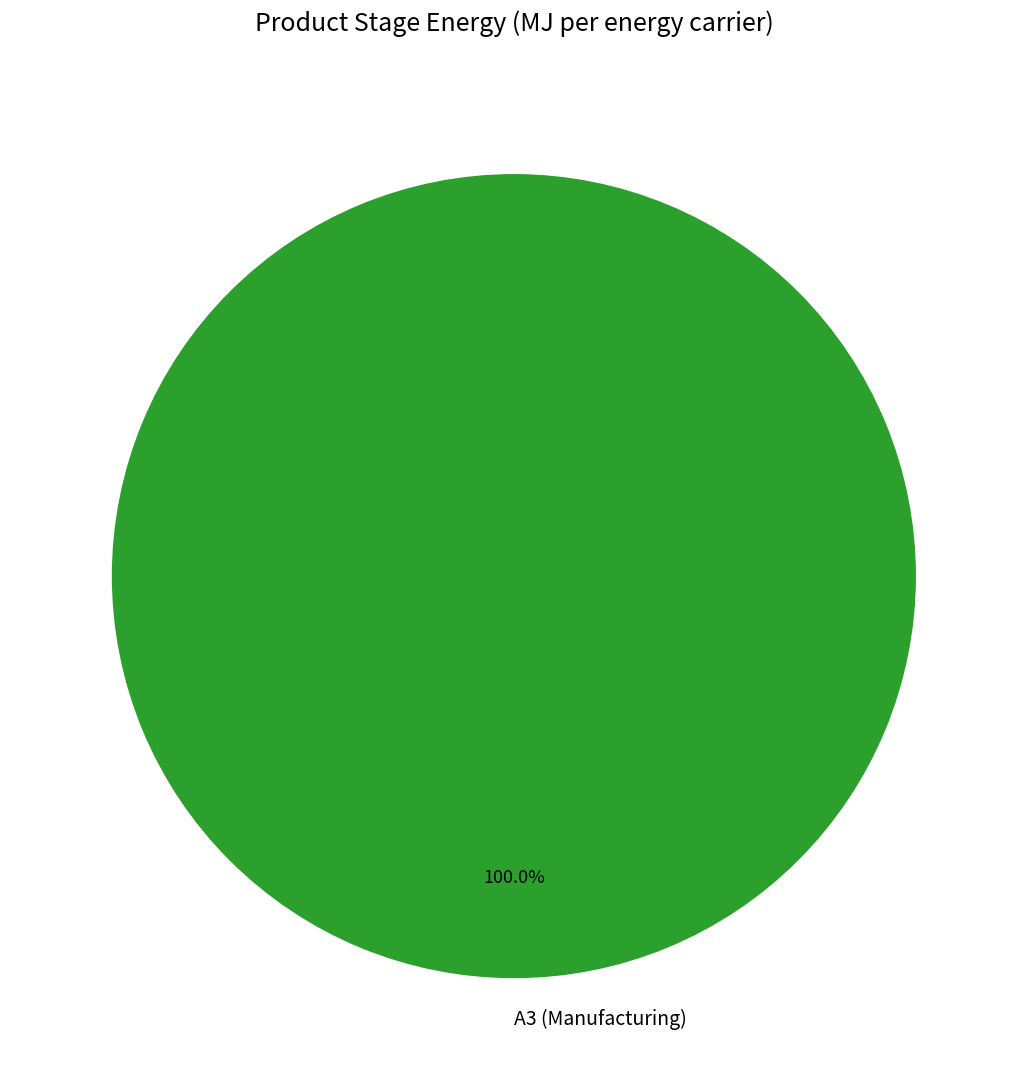

How many slices are in this pie chart?

1